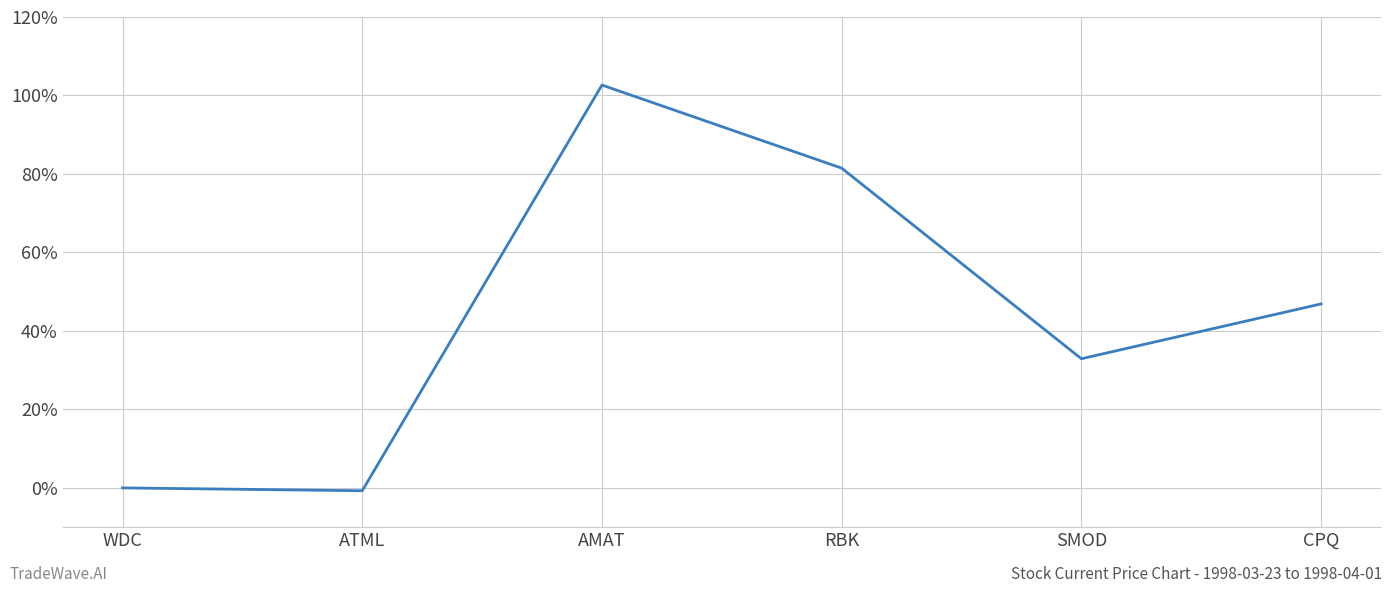

What is the average value?

43.9